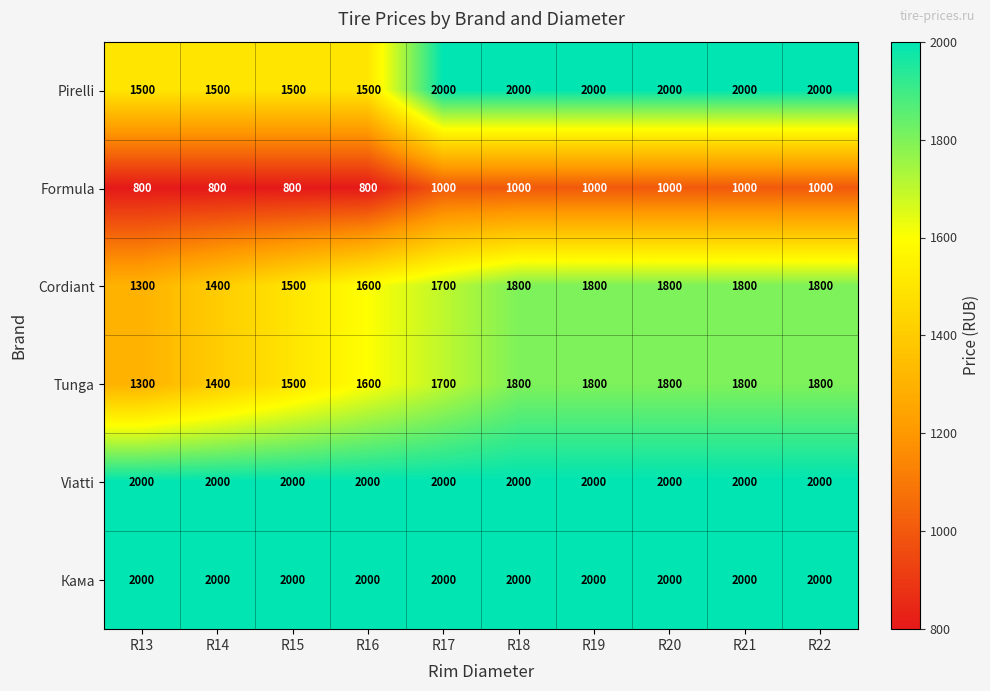

How many series are shown in this chart?

6